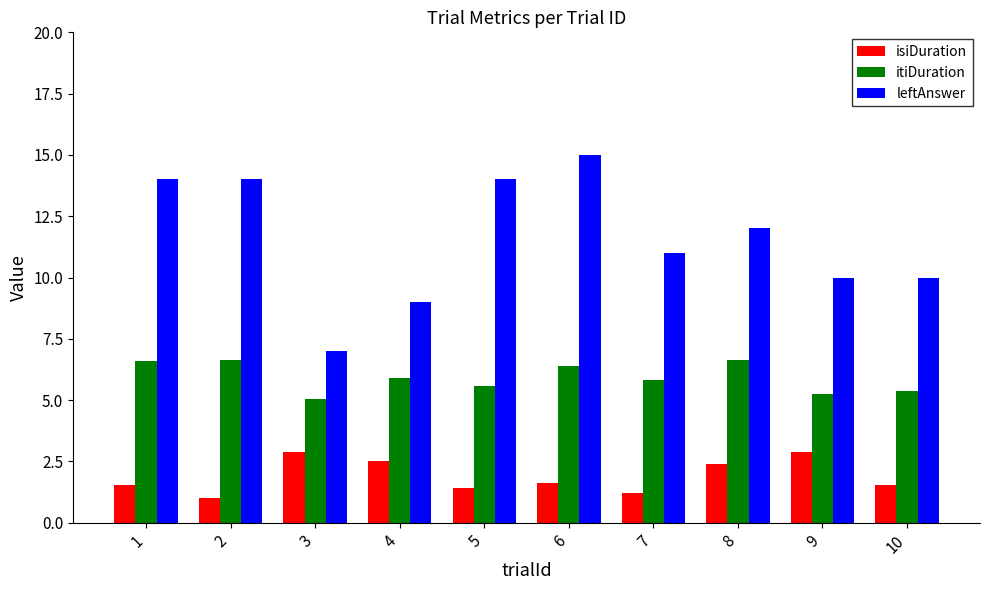

At which category does the chart reach its peak across all series?

6